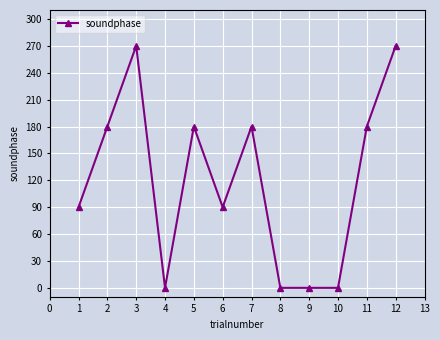

What is the greatest value displayed?

270